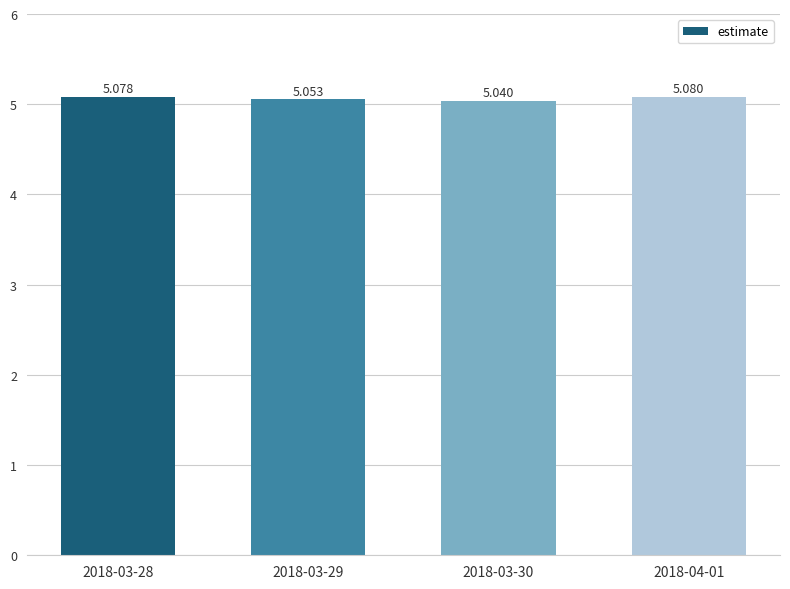

What is the label of the 2nd bar from the right?

2018-03-30